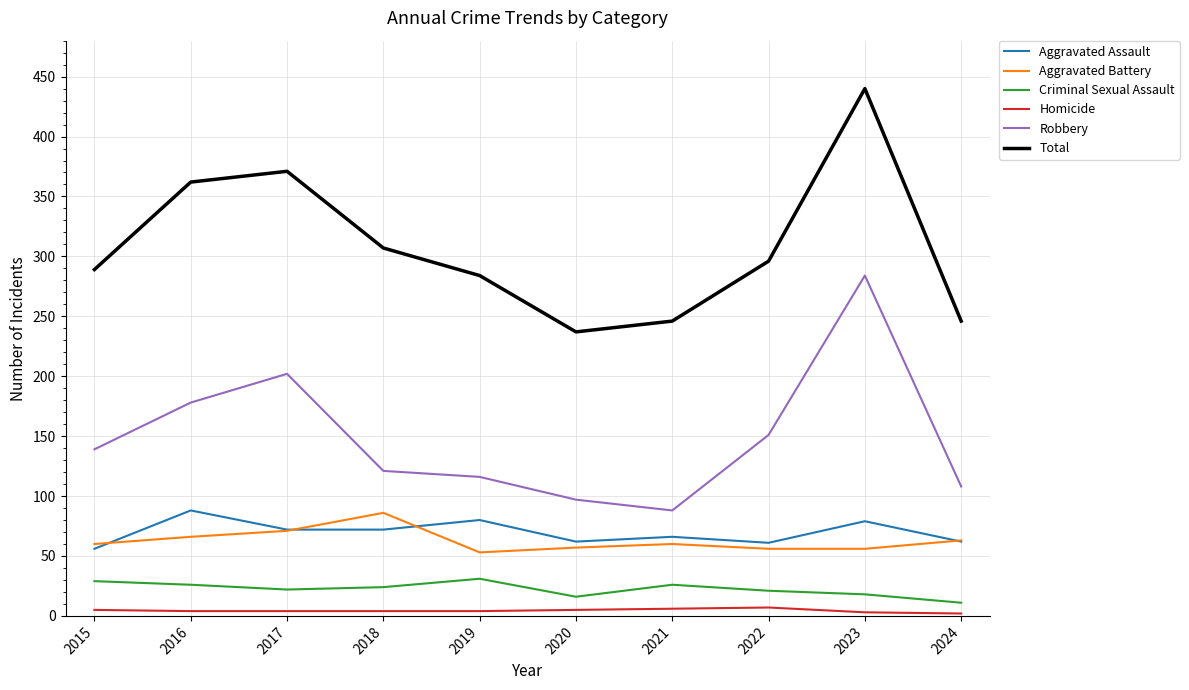

What is the average value of the Robbery series?

148